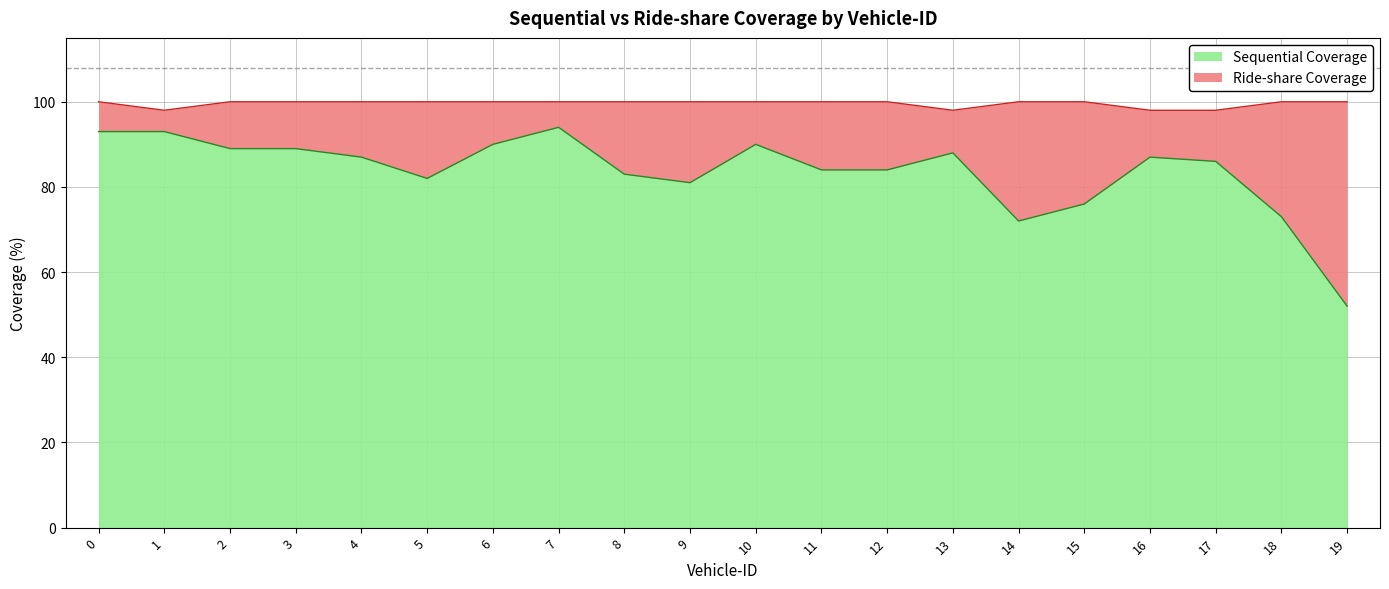

In Ride-share Coverage, how many points are lower than both neighbors (excluding endpoints)?

2